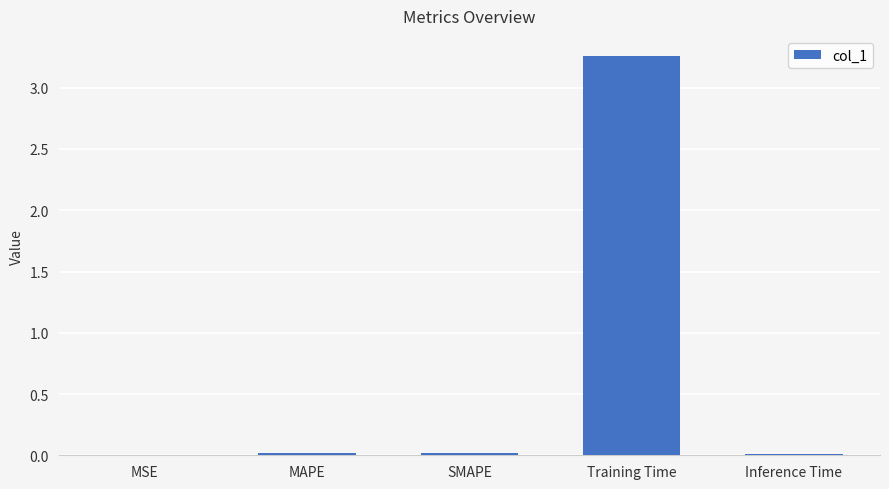

Is it true that the value at Training Time is 1.0?

False